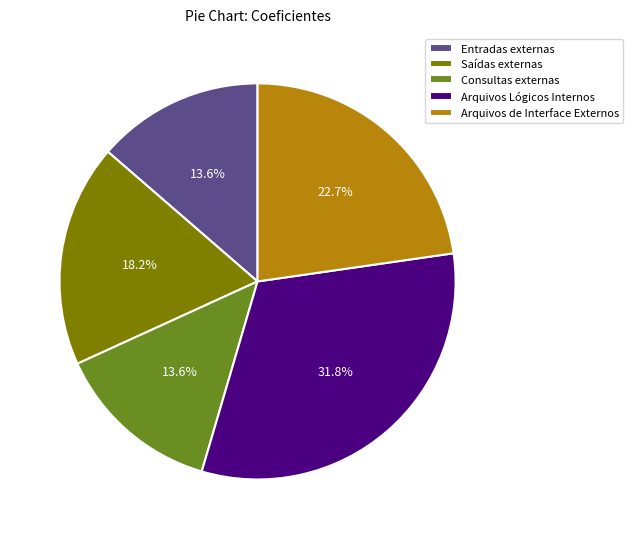

Is it true that Arquivos Lógicos Internos is 18% of the pie?

False